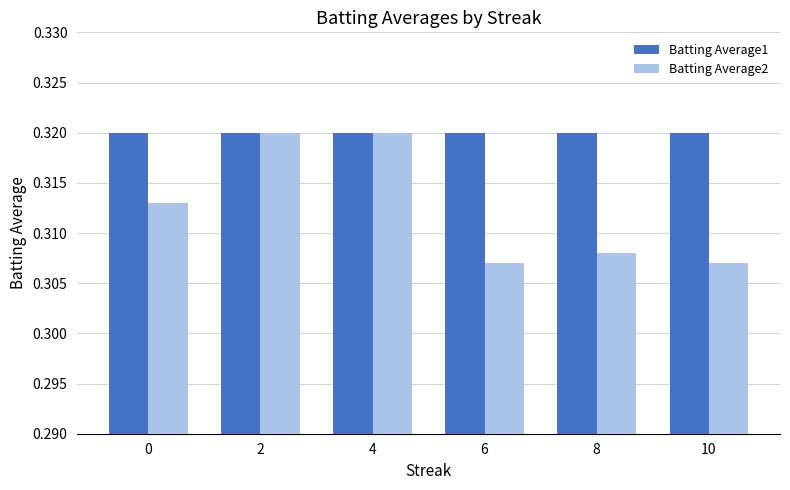

Count the Batting Average2 values in the range 0 to 1.

6